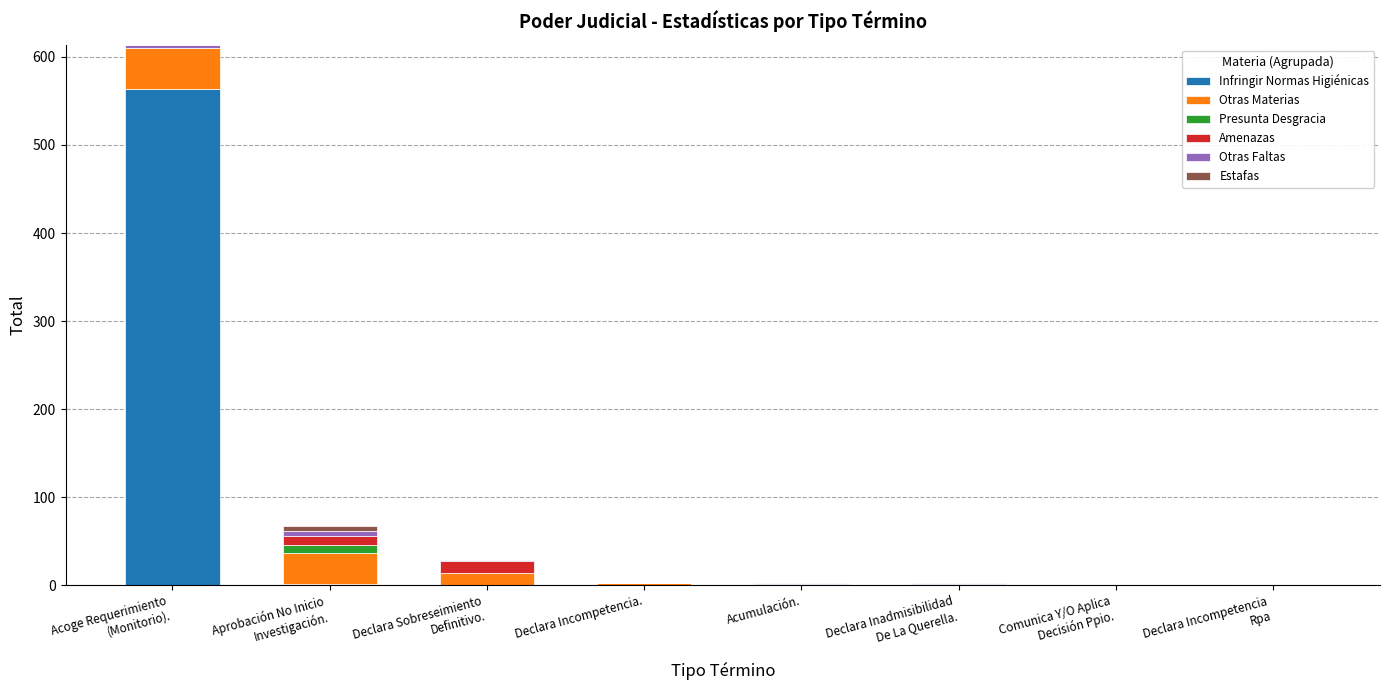

What is the maximum value for Infringir Normas Higiénicas?

564